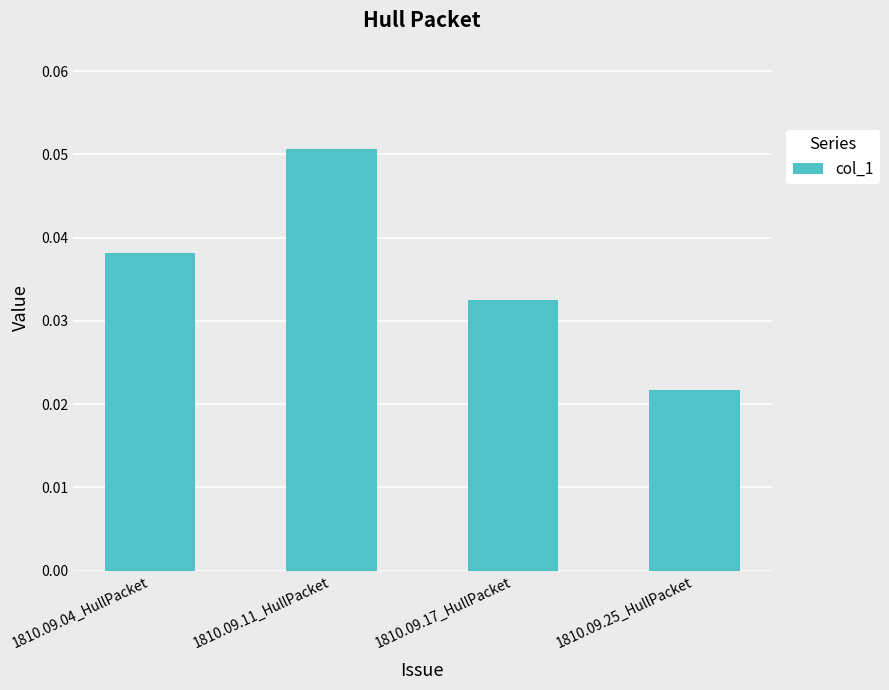

List the labels in order of value, smallest first.

1810.09.25_HullPacket, 1810.09.17_HullPacket, 1810.09.04_HullPacket, 1810.09.11_HullPacket